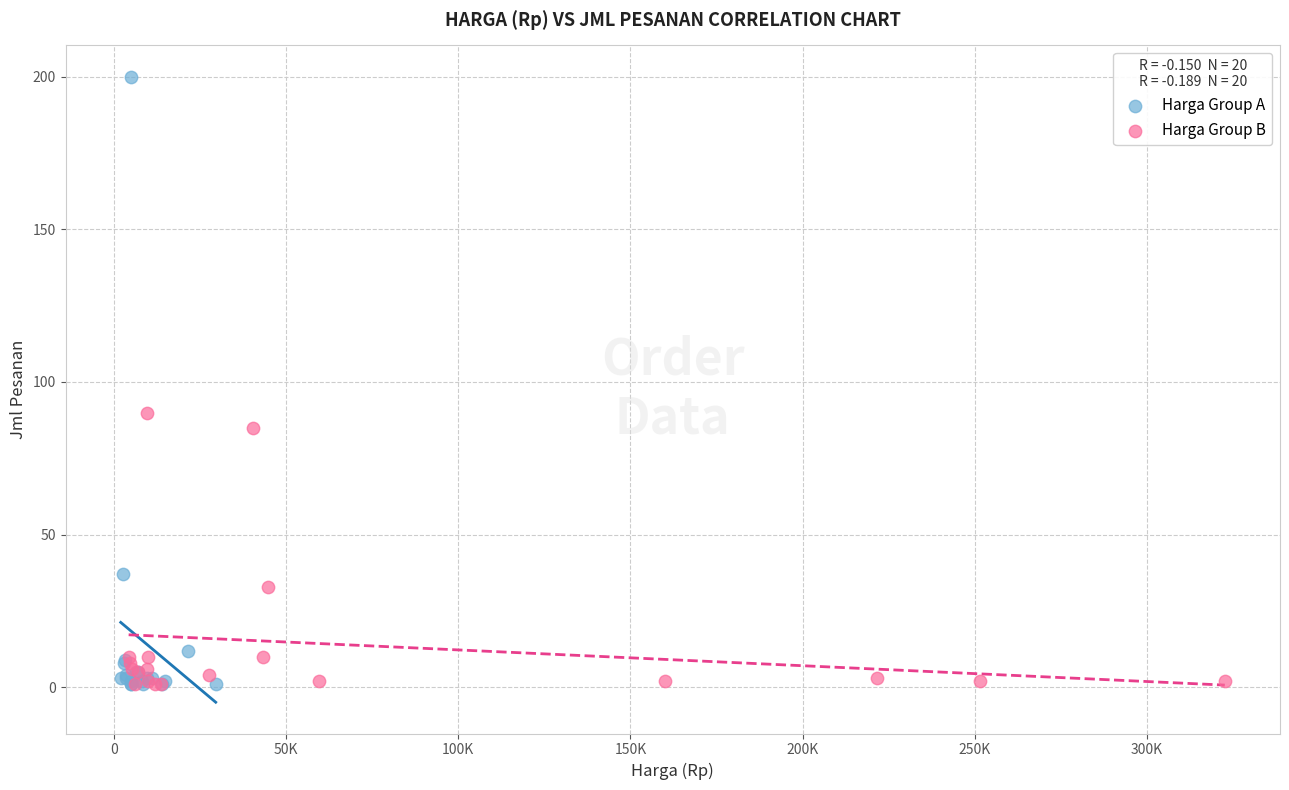

Which series contains the highest Y value?

Harga Group A